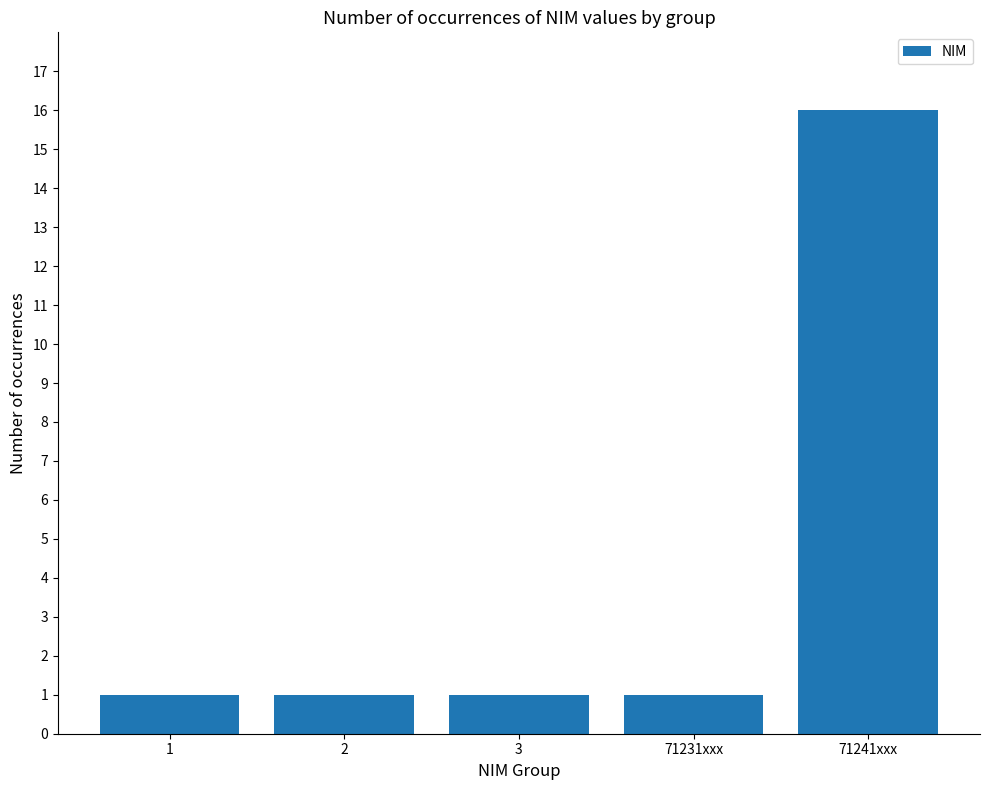

What is the label of the 5th bar from the right?

1